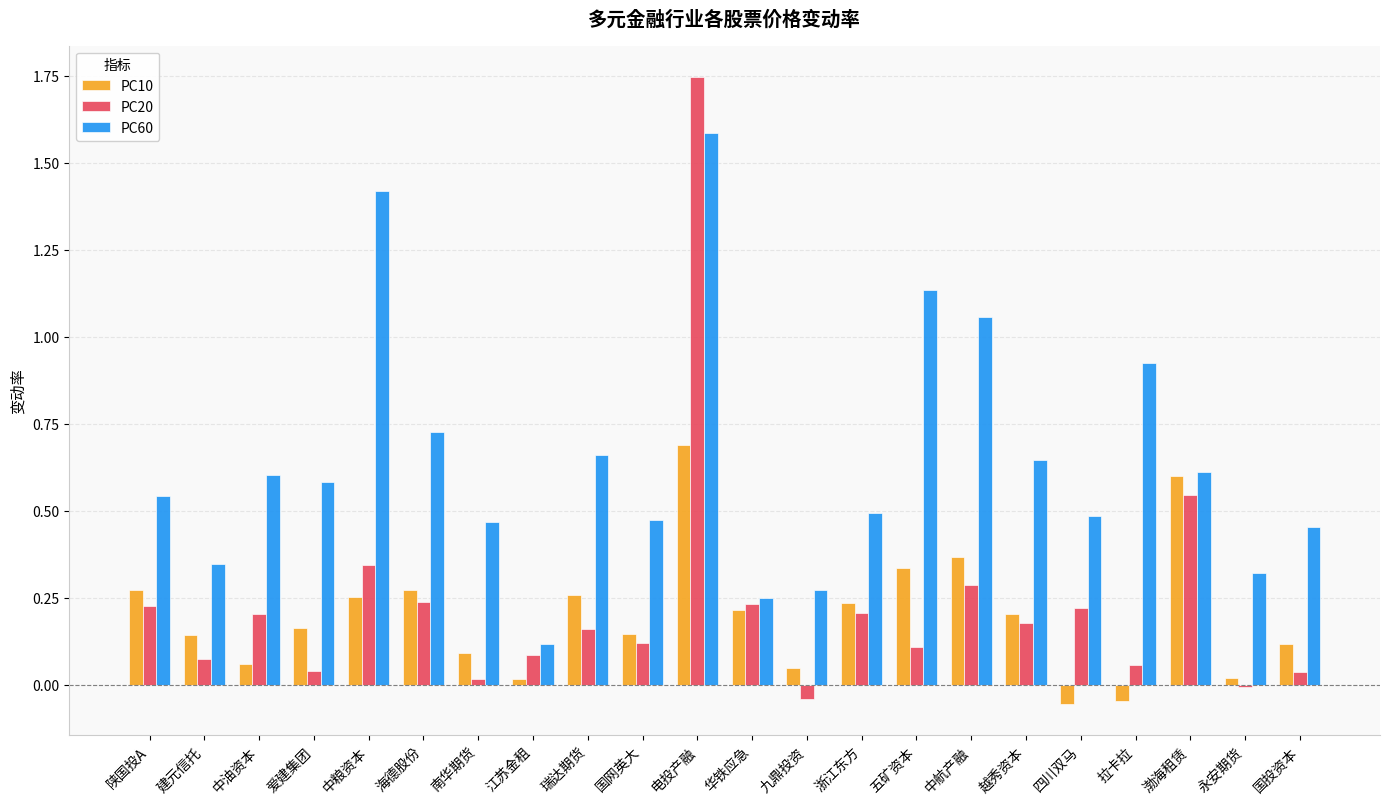

What is the difference between the highest and lowest values at 中航产融?

0.8